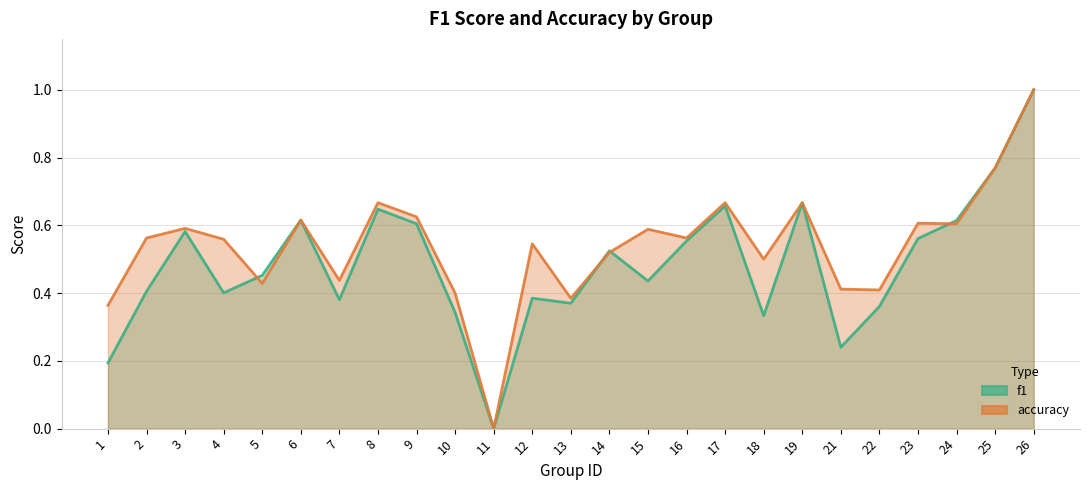

What are all the series names shown in the legend?

f1, accuracy